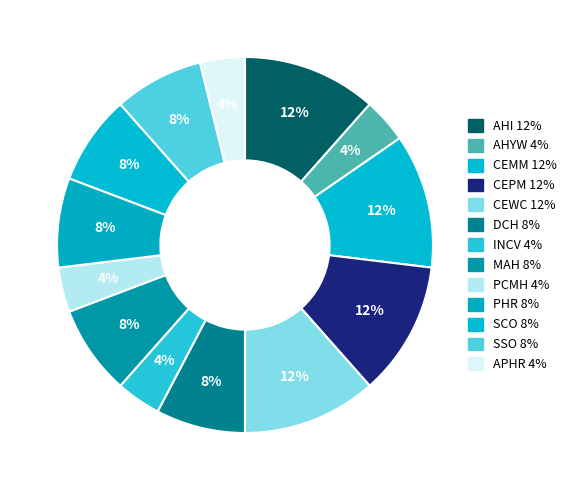

How many slices are in this pie chart?

13